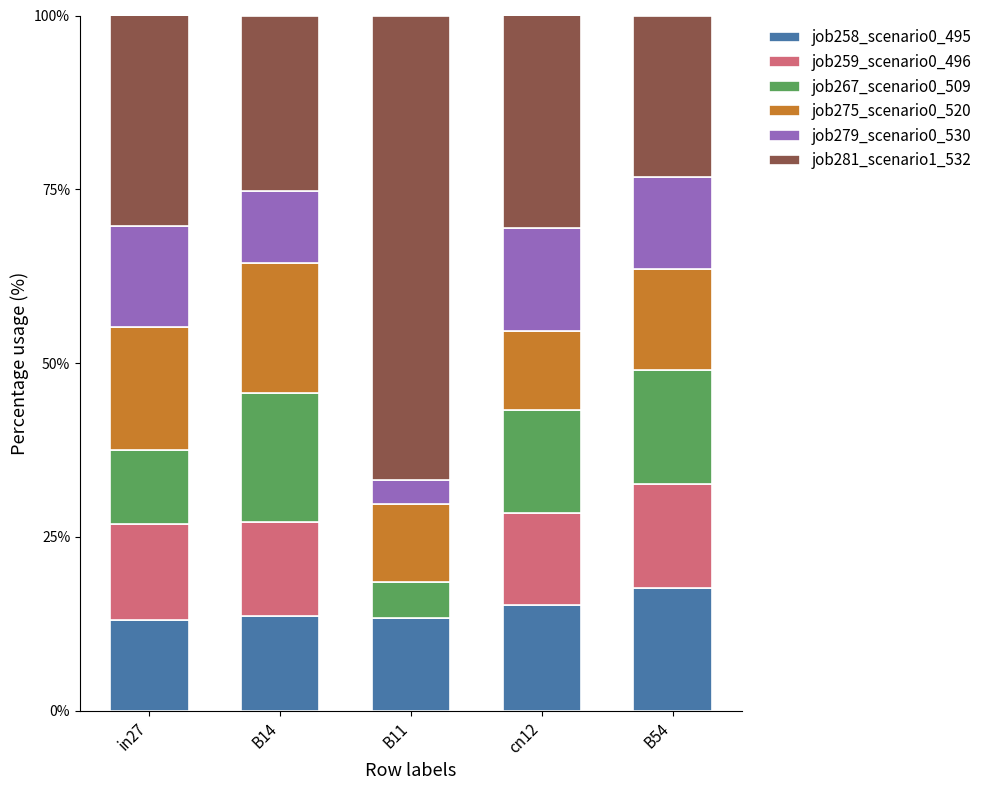

What is the total value across all series at cn12?

100.0